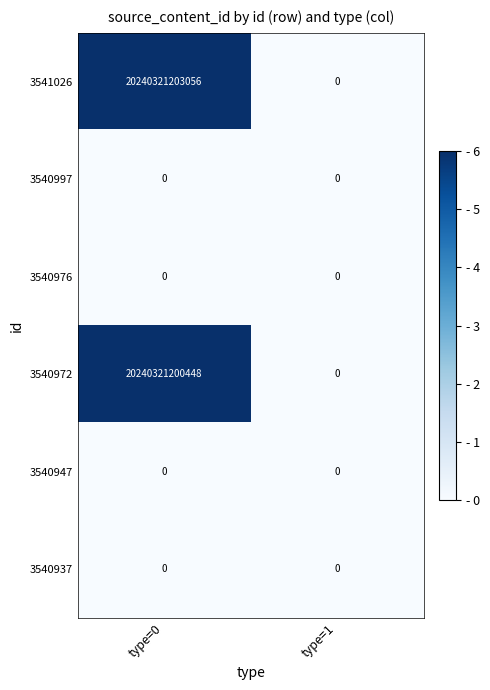

Which category has the highest value across all series?

type=0